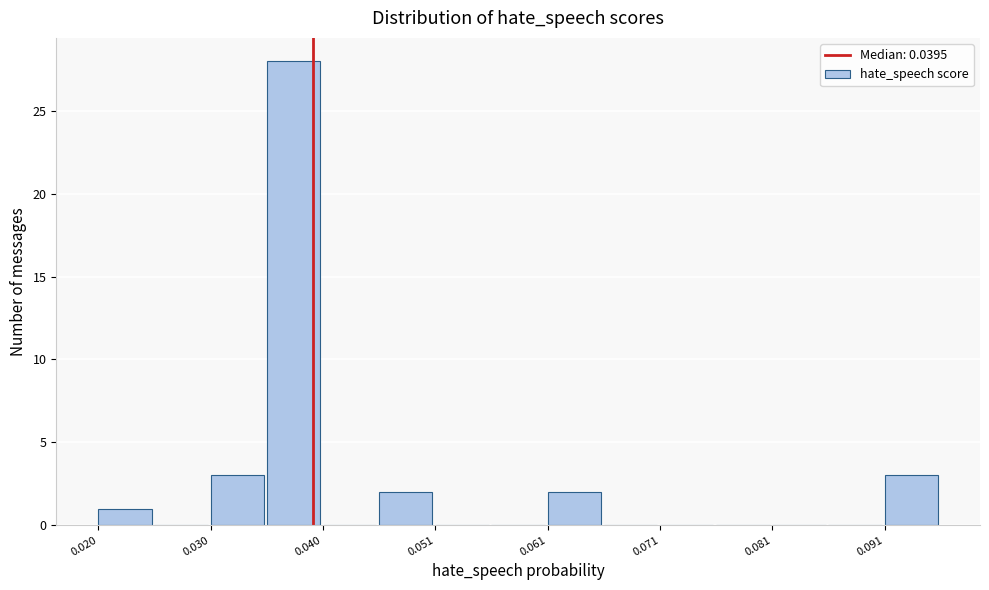

Read against the x-axis, roughly where is the centre of the tallest bar?

0.038